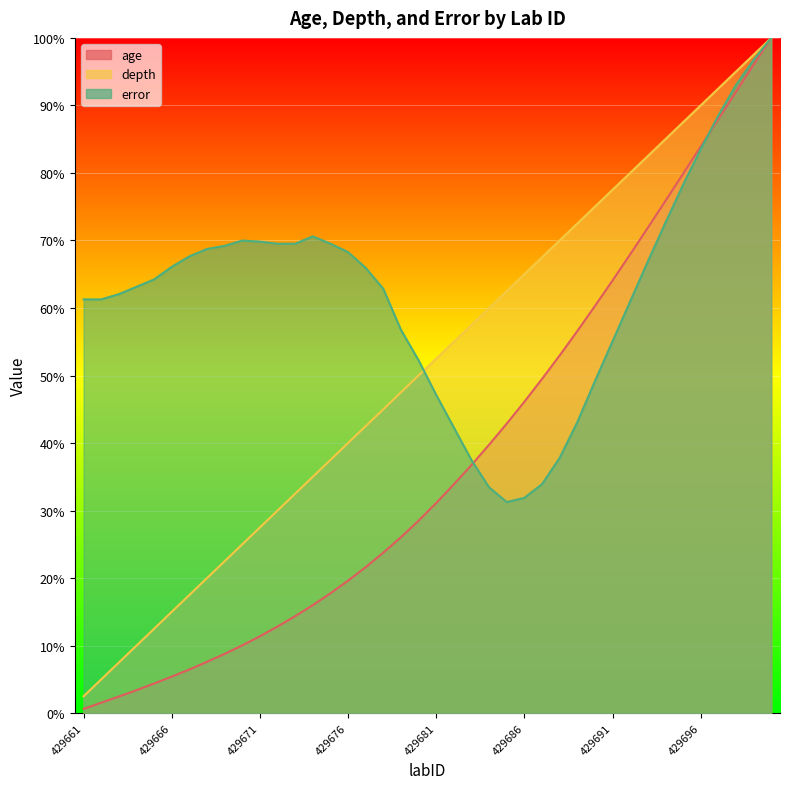

Between 429678 and 429696, which series saw the biggest shift?

age